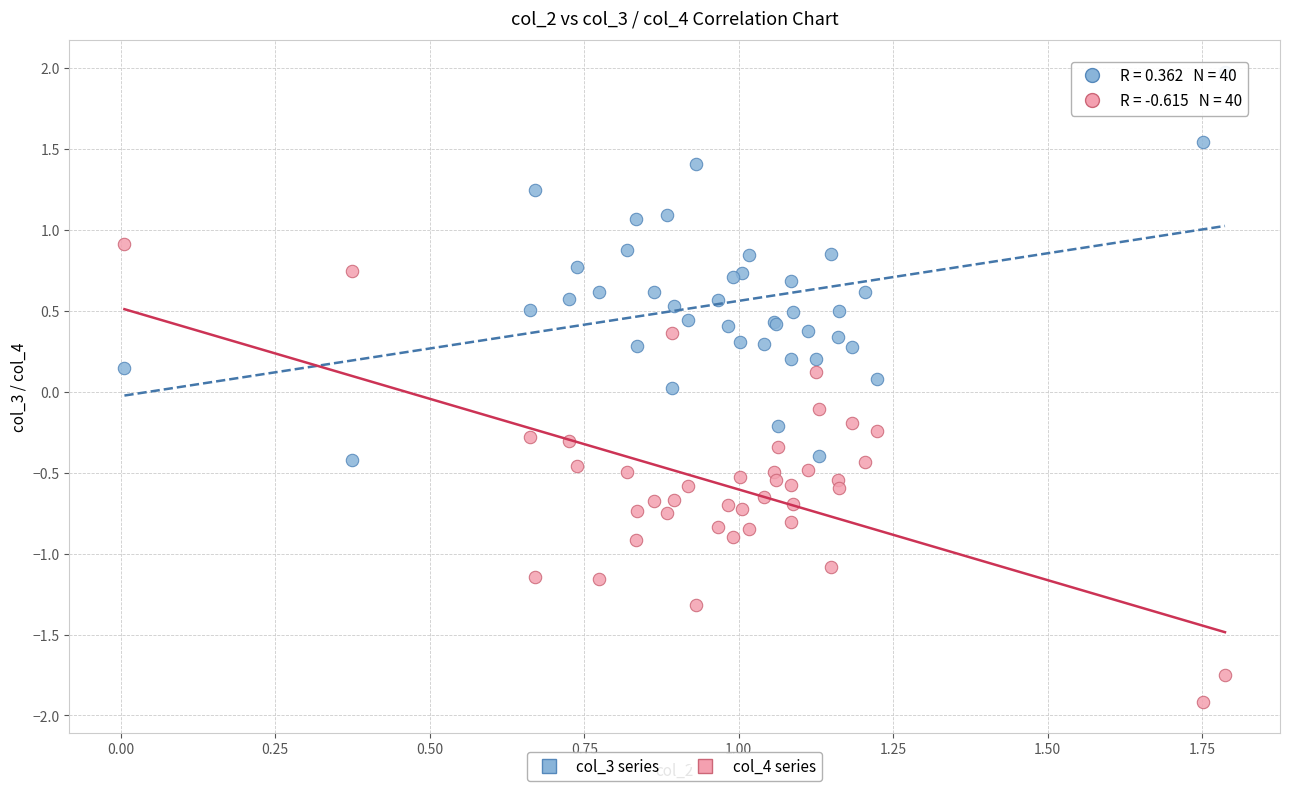

Which series contains the highest Y value?

col_3 series